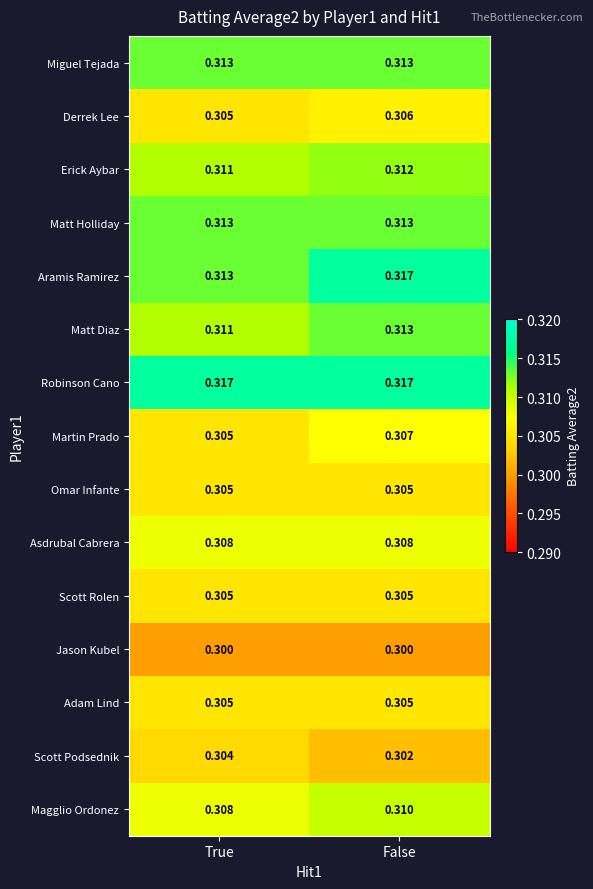

Count the number of data series in this chart.

15